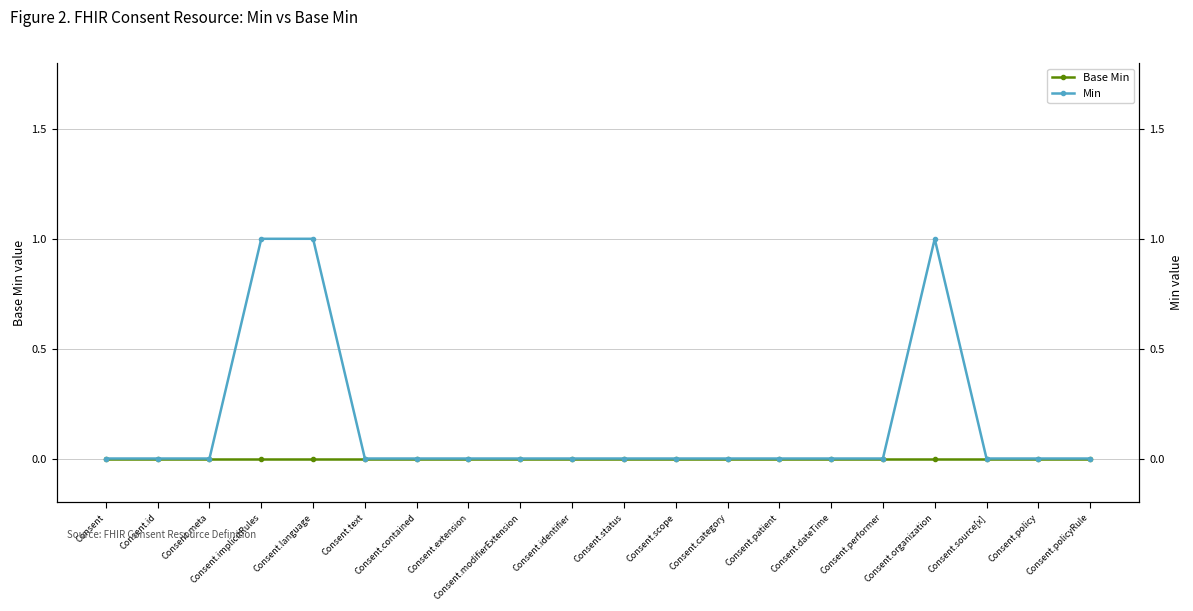

Reading left to right, what are all the values shown in this chart?

Base Min: Consent=0	Consent.id=0	Consent.meta=0	Consent.implicitRules=0	Consent.language=0	Consent.text=0	Consent.contained=0	Consent.extension=0	Consent.modifierExtension=0	Consent.identifier=0	Consent.status=0	Consent.scope=0	Consent.category=0	Consent.patient=0	Consent.dateTime=0	Consent.performer=0	Consent.organization=0	Consent.source[x]=0	Consent.policy=0	Consent.policyRule=0
Min: Consent=0	Consent.id=0	Consent.meta=0	Consent.implicitRules=1	Consent.language=1	Consent.text=0	Consent.contained=0	Consent.extension=0	Consent.modifierExtension=0	Consent.identifier=0	Consent.status=0	Consent.scope=0	Consent.category=0	Consent.patient=0	Consent.dateTime=0	Consent.performer=0	Consent.organization=1	Consent.source[x]=0	Consent.policy=0	Consent.policyRule=0